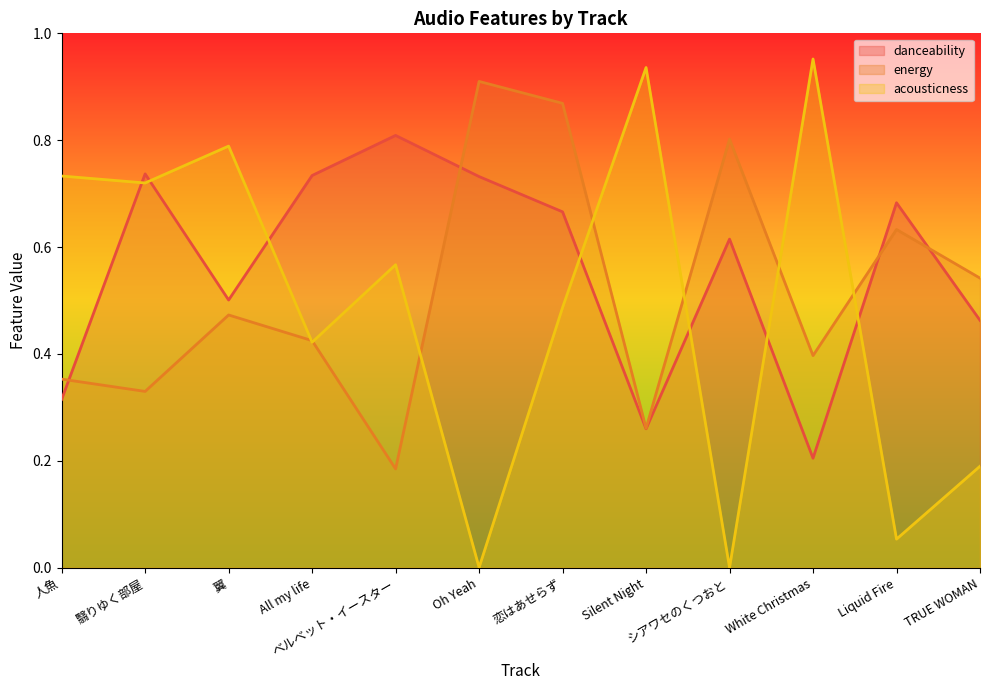

What is the average value of the acousticness series?

0.5